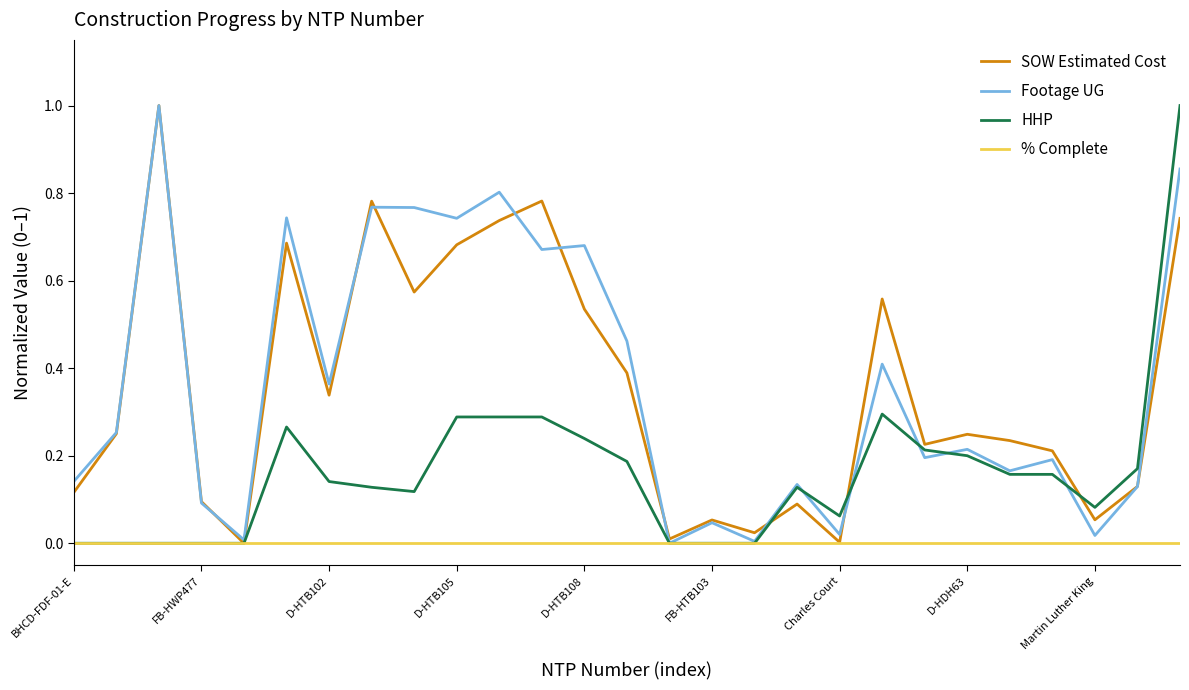

What is the greatest value displayed?

1.0